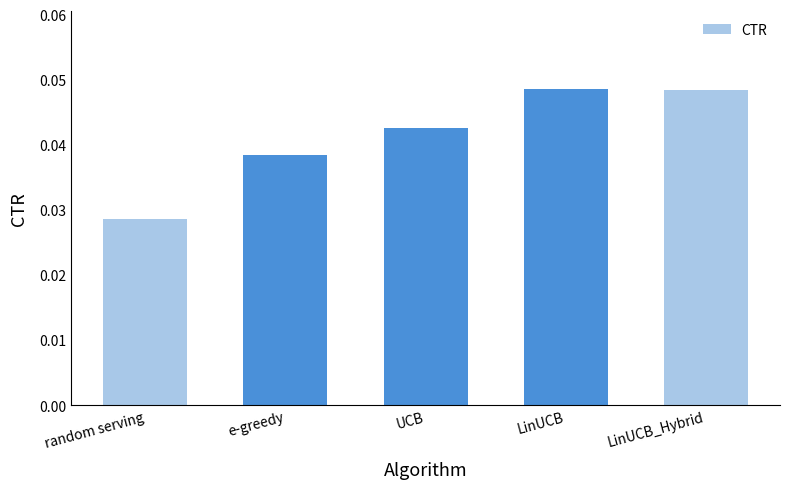

Is it true that the value at LinUCB_Hybrid is 0.1?

False